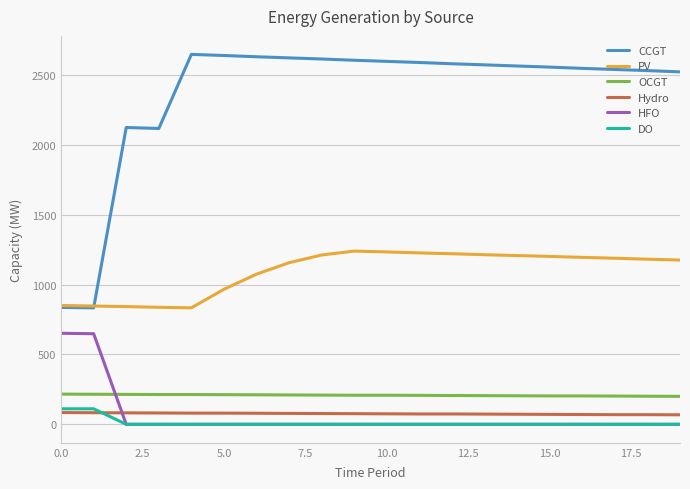

Which series has the largest total across all categories?

CCGT